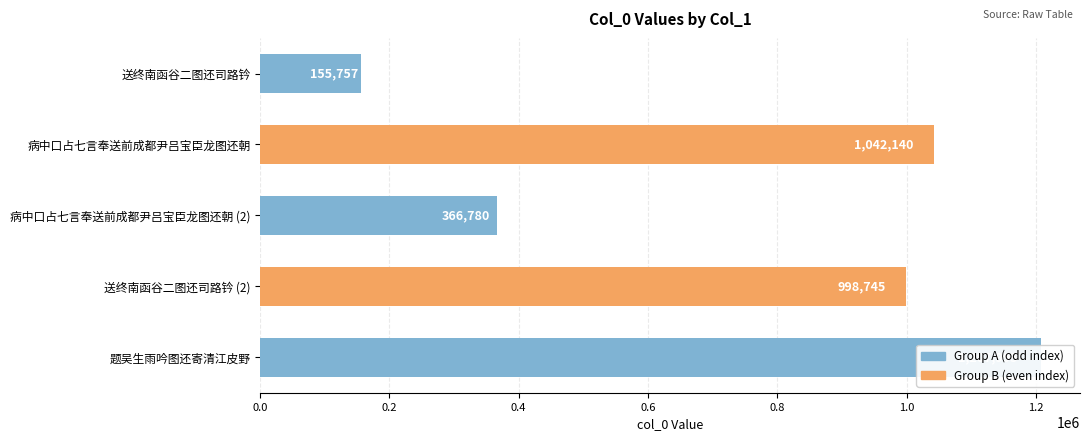

Between 病中口占七言奉送前成都尹吕宝臣龙图还朝 (2) and 题吴生雨吟图还寄清江皮野, which is larger?

题吴生雨吟图还寄清江皮野